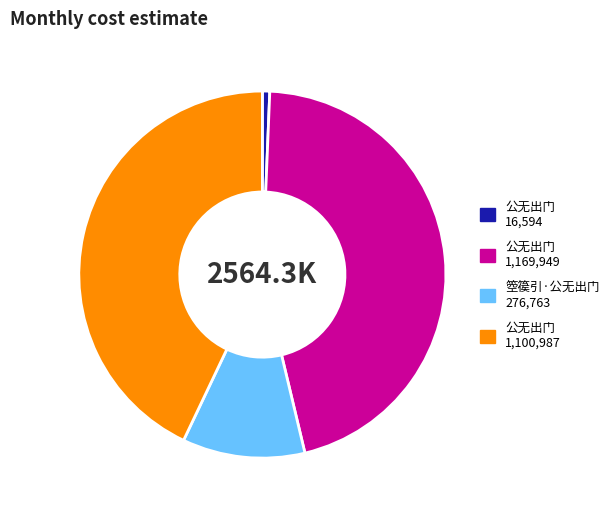

Count the number of slices in the pie.

4